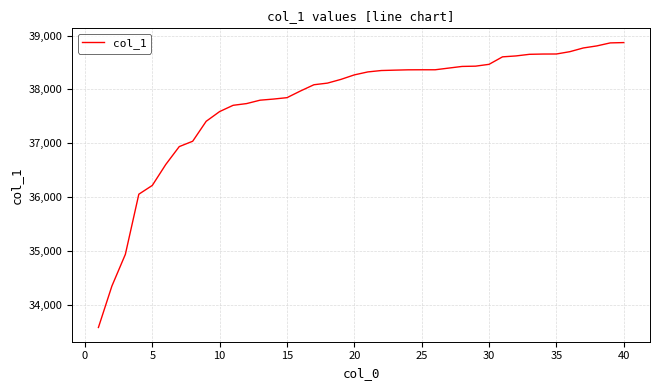

What is the average value?

37782